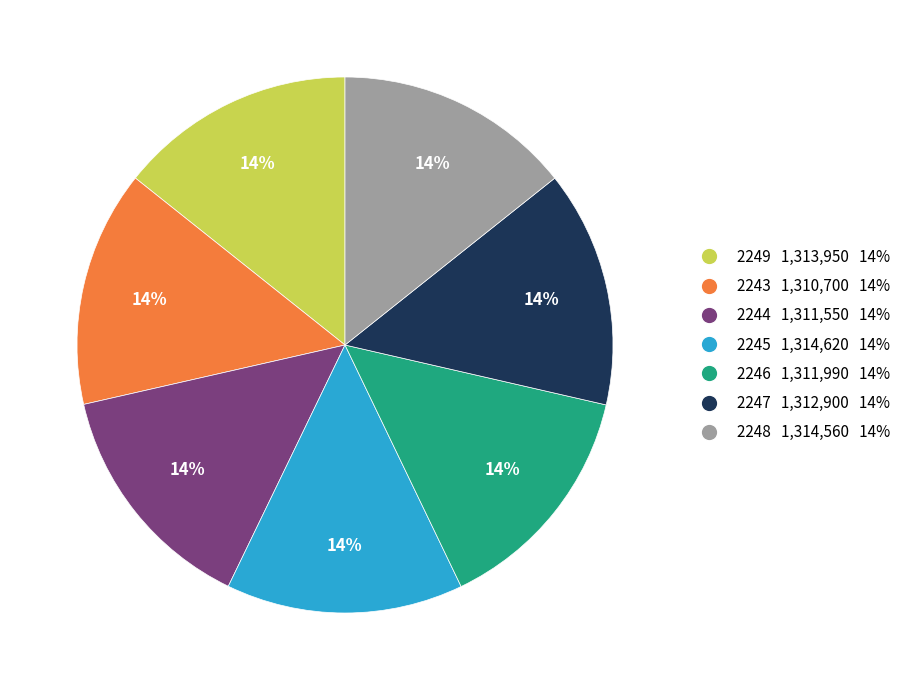

To the nearest percent, what percentage of the pie is 2247 1,312,900 14%?

14%